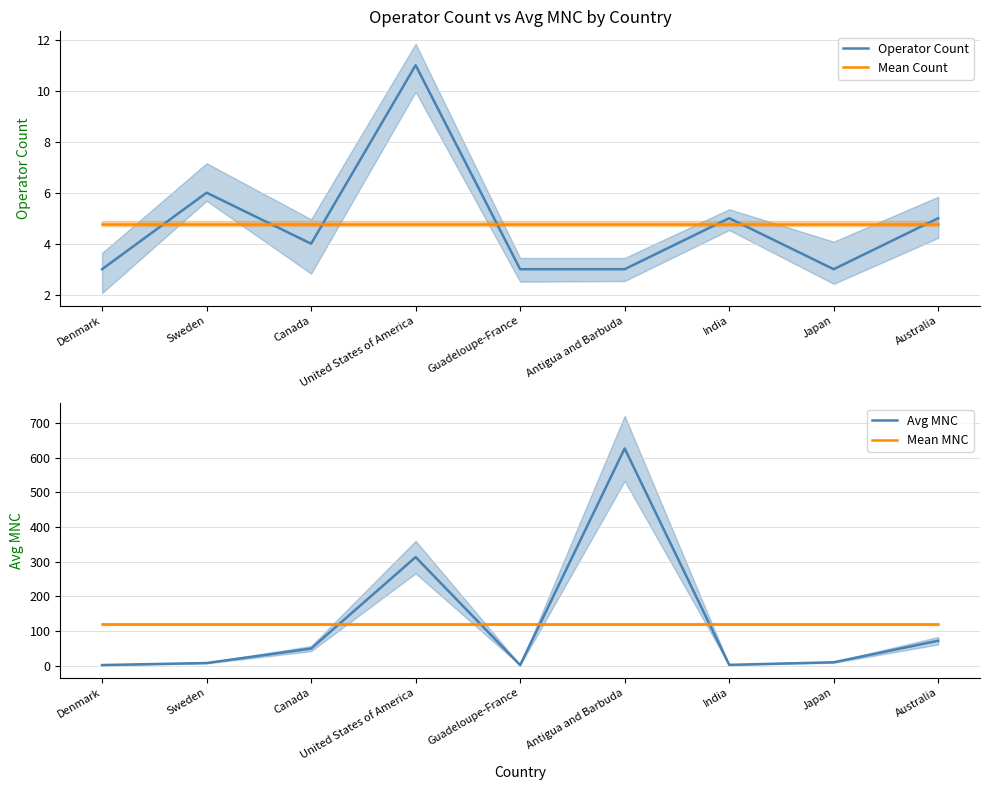

Which category has the highest value in the Operator Count series?

United States of America